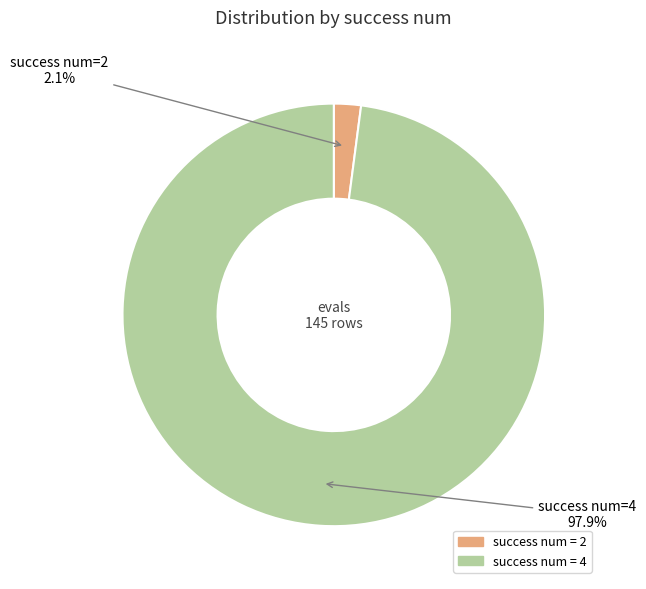

How much of the chart is everything except success num = 4?

2.1%